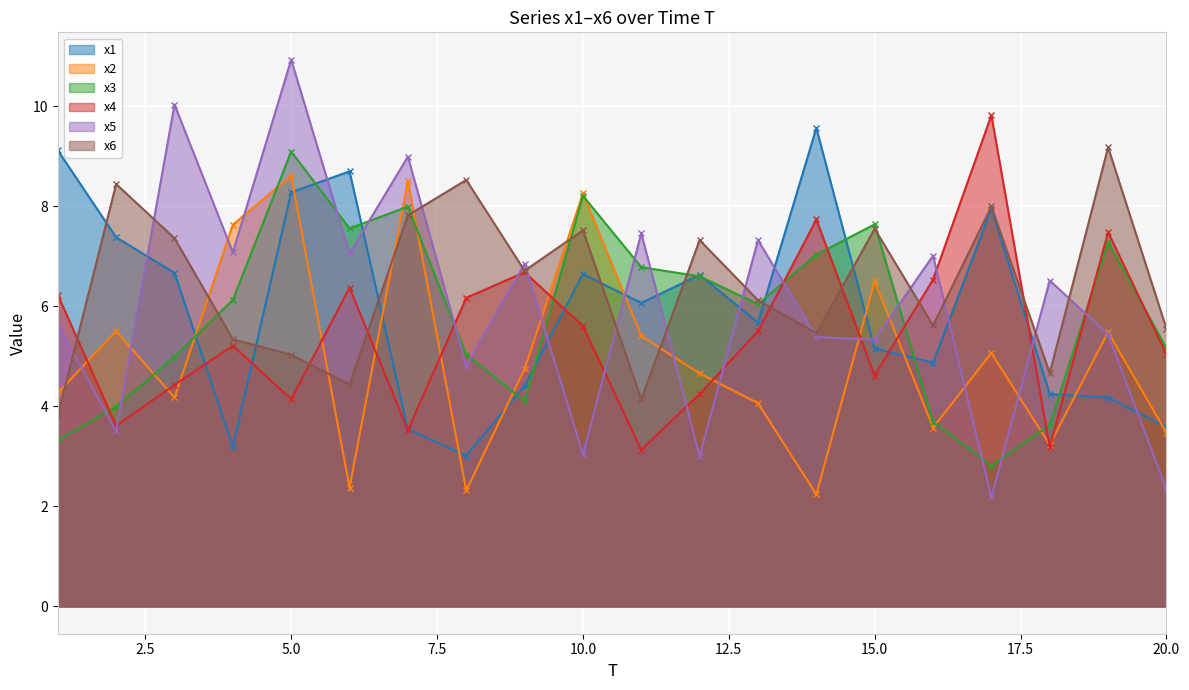

What is the value of the x1 point at the 3rd from the left?

6.7